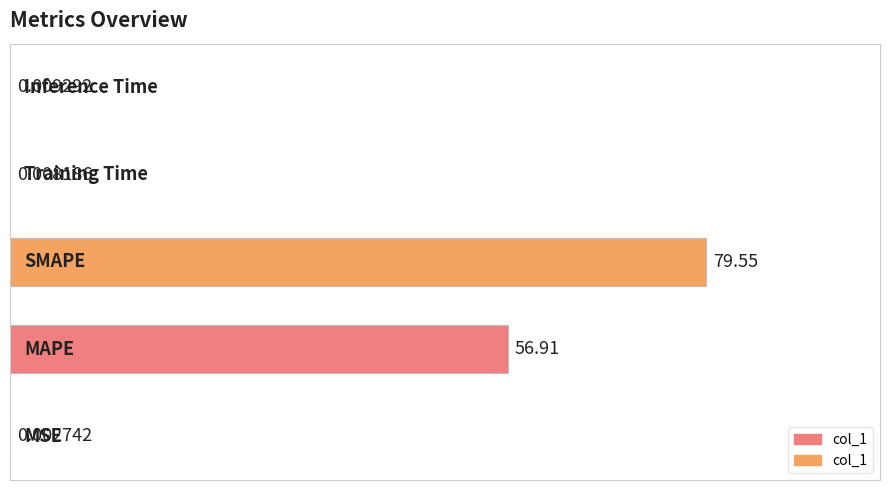

What is the sum of all values?

136.5